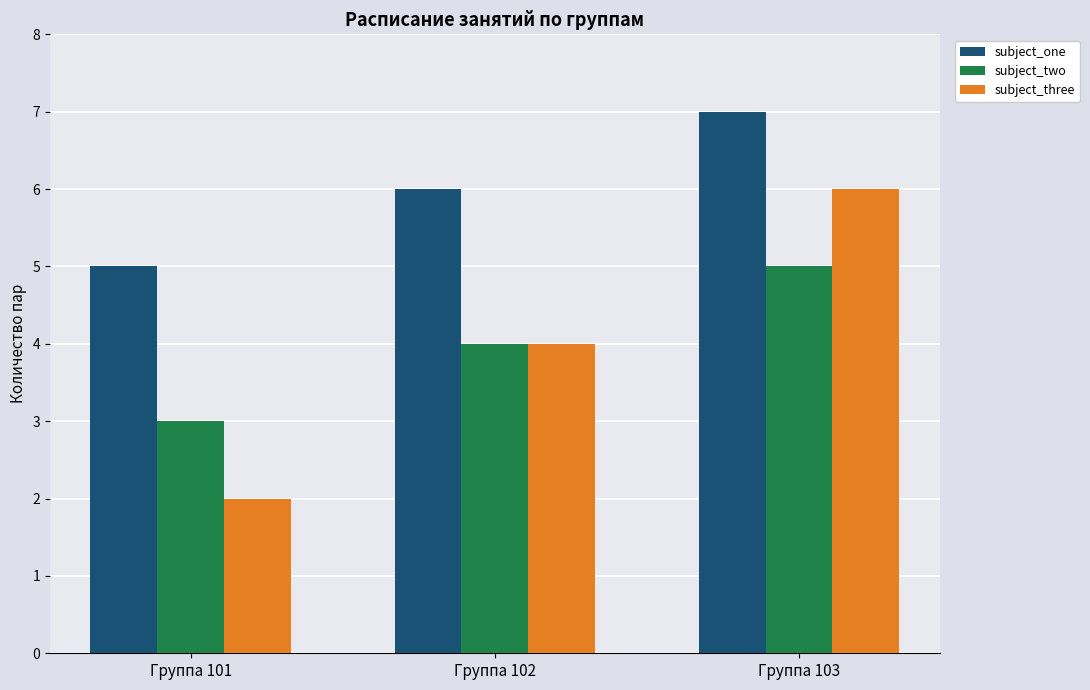

Which category has the highest value in the subject_two series?

Группа 103